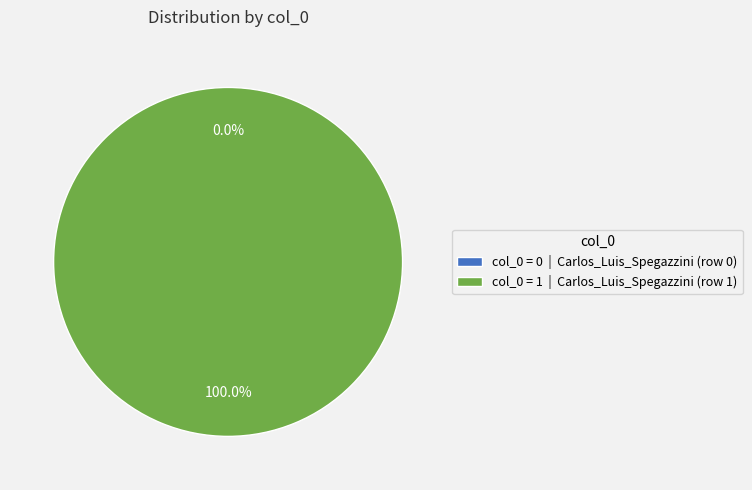

Is it true that Carlos_Luis_Spegazzini (row 1) is 100% of the pie?

True